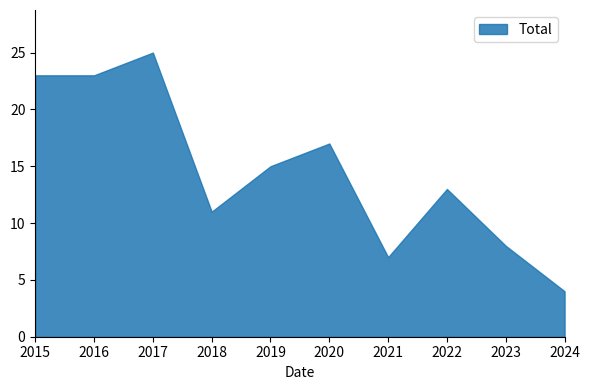

Approximately how many times larger is the value at 2016 compared to 2015?

1.0